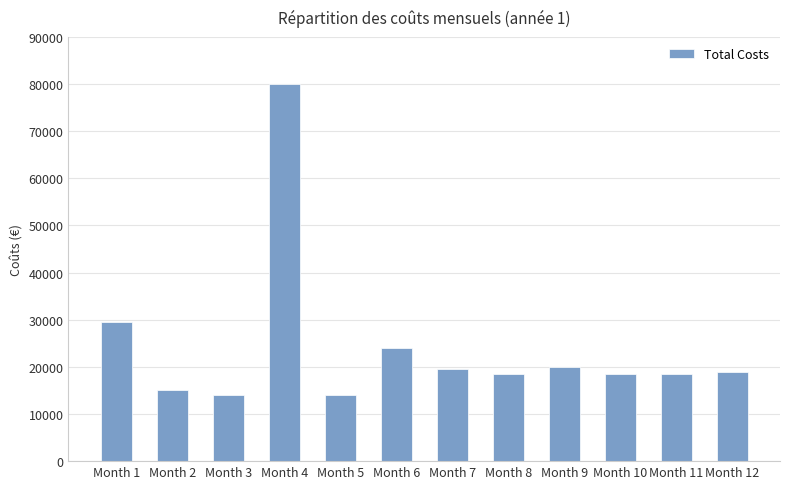

What is the smallest value displayed?

14033.3